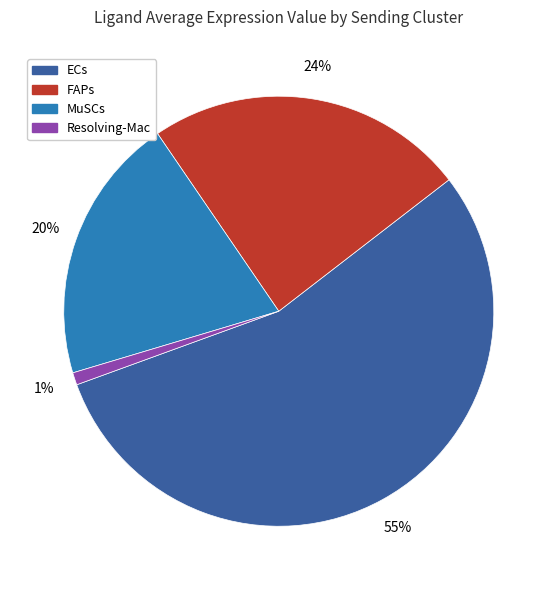

Approximately how many times larger is the value at MuSCs compared to ECs?

0.4